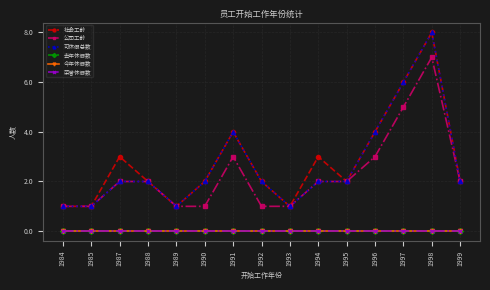

What is the difference between the second highest and second lowest values in the 社会工龄 series?

5